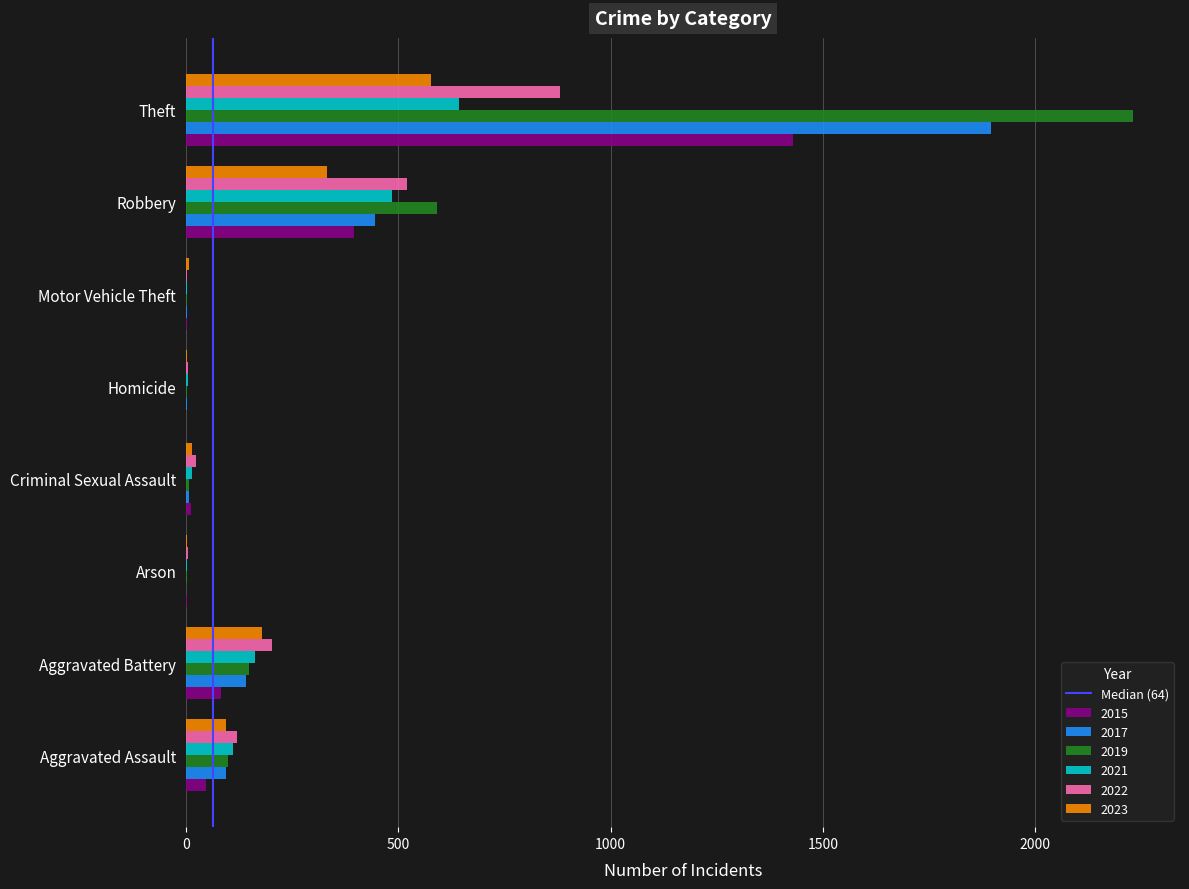

How many categories are shown in the chart?

8